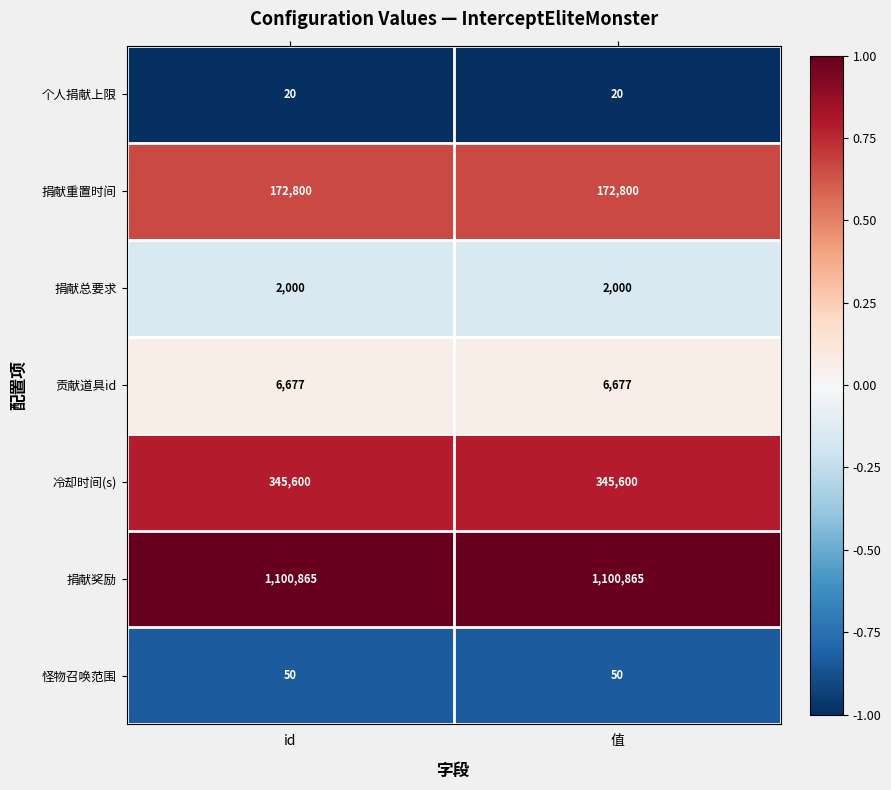

Rank the series by their maximum value, from highest to lowest.

捐献奖励, 冷却时间(s), 捐献重置时间, 贡献道具id, 捐献总要求, 怪物召唤范围, 个人捐献上限